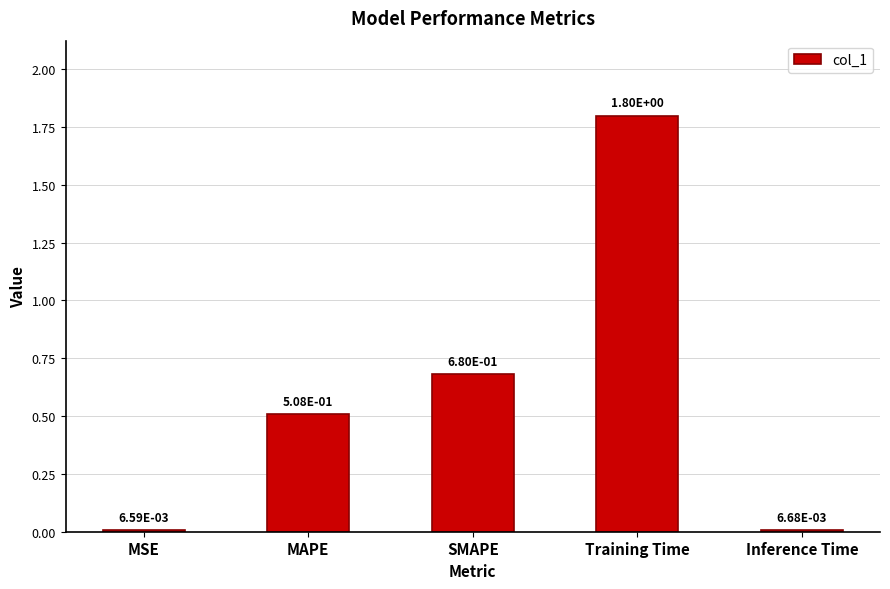

How many bars are there in total?

5